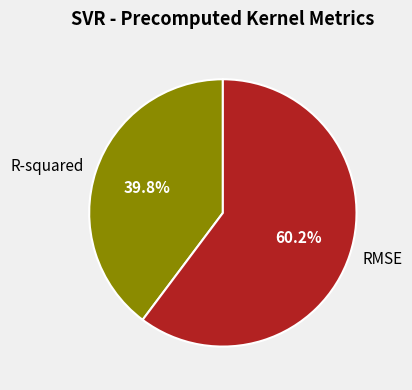

Rank the categories by value from lowest to highest.

R-squared, RMSE